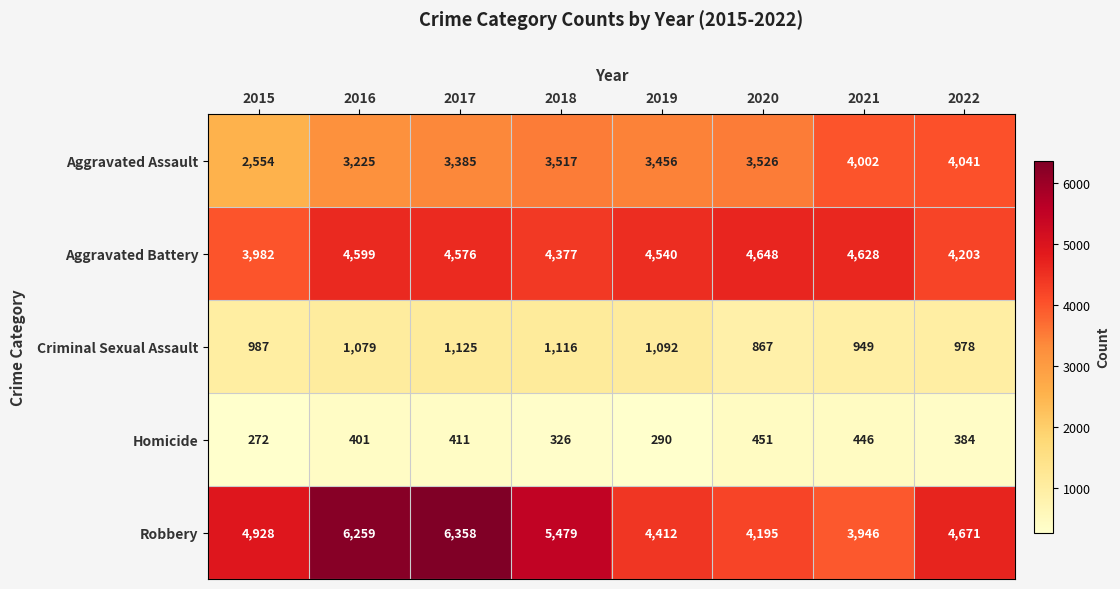

At which category is the sum across all series the highest?

2017